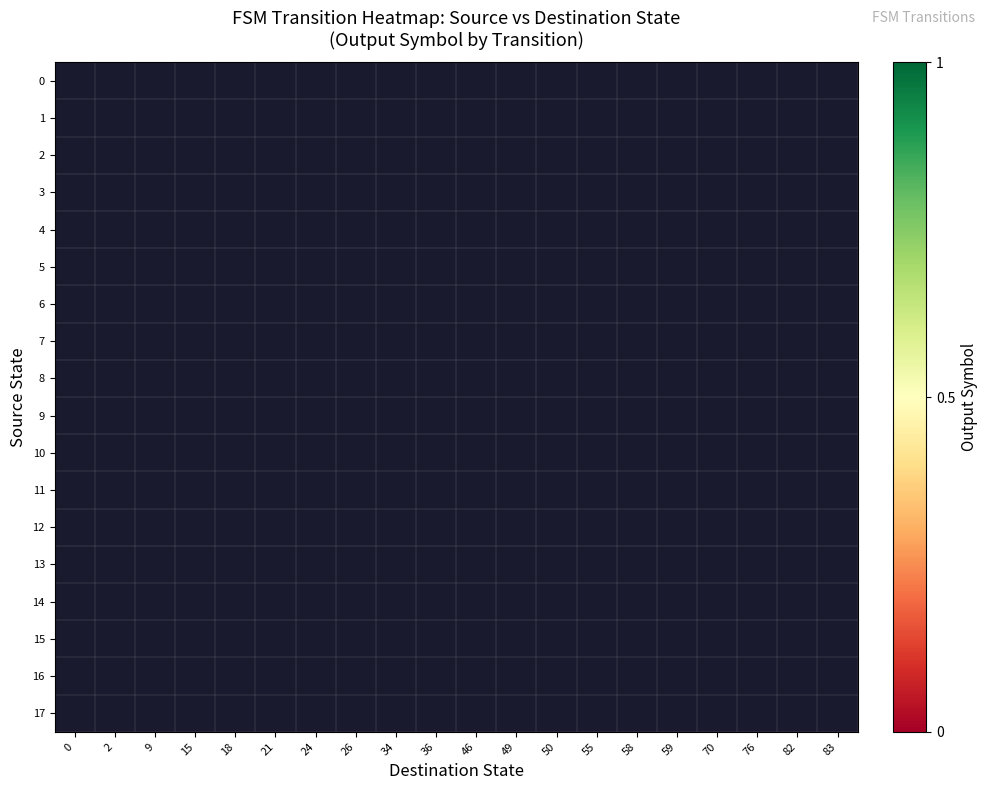

Rank the series at 46 from highest to lowest value.

0, 1, 2, 3, 4, 5, 6, 7, 8, 9, 10, 11, 12, 13, 14, 15, 16, 17